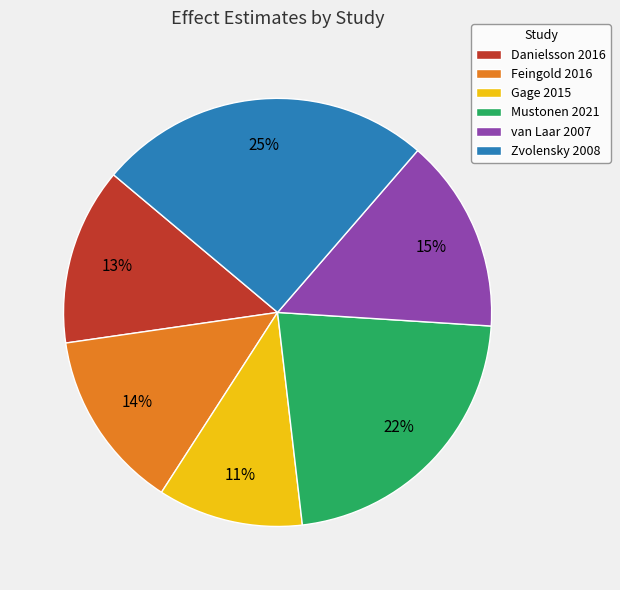

To the nearest percent, what portion does Feingold 2016 represent?

14%